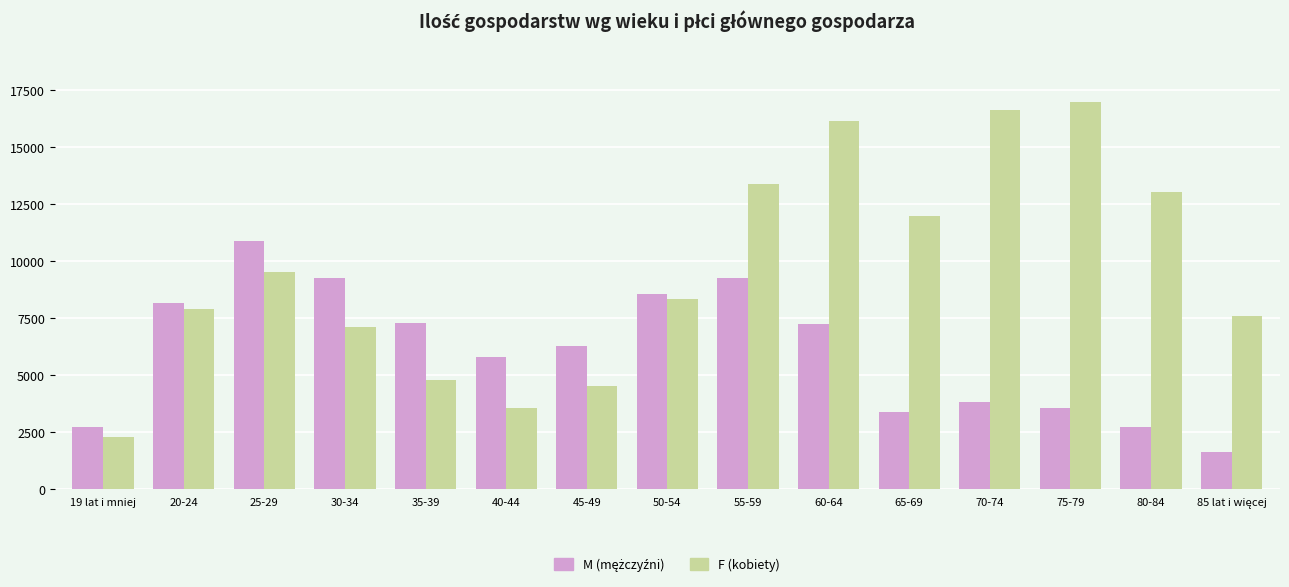

What is the spread (max minus min) of values at 19 lat i mniej?

441